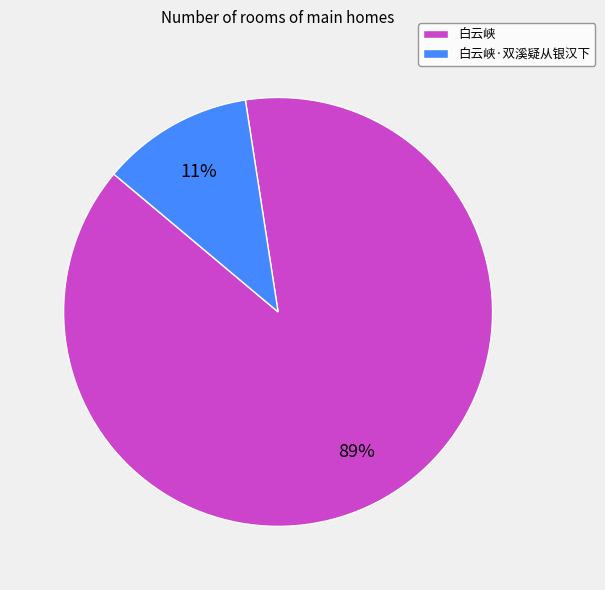

What is the majority slice?

白云峡